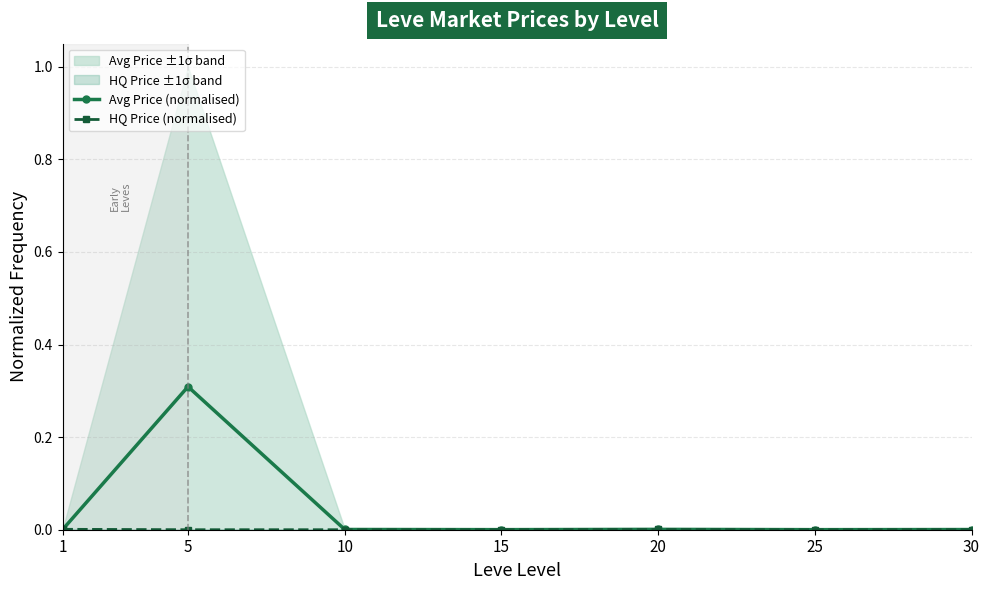

How many data points in HQ Price (normalised) are above 0?

5